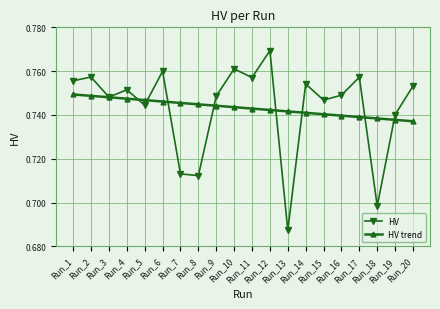

Count the HV trend values in the range 0 to 1.

20